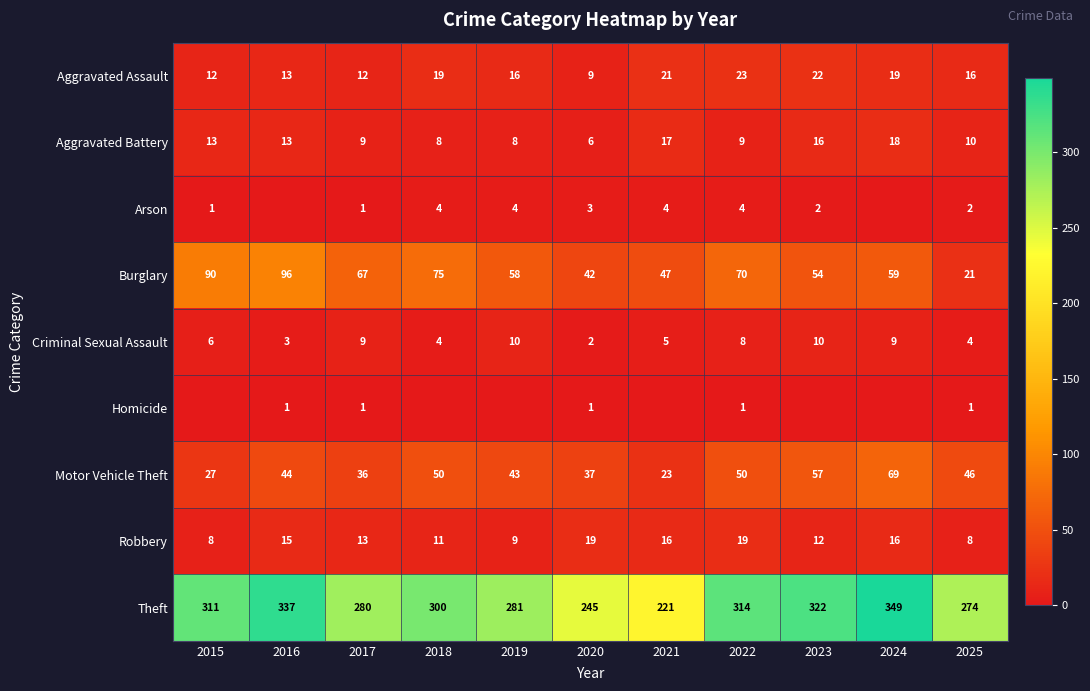

The value of Robbery at 2016 is 9. True or false?

False